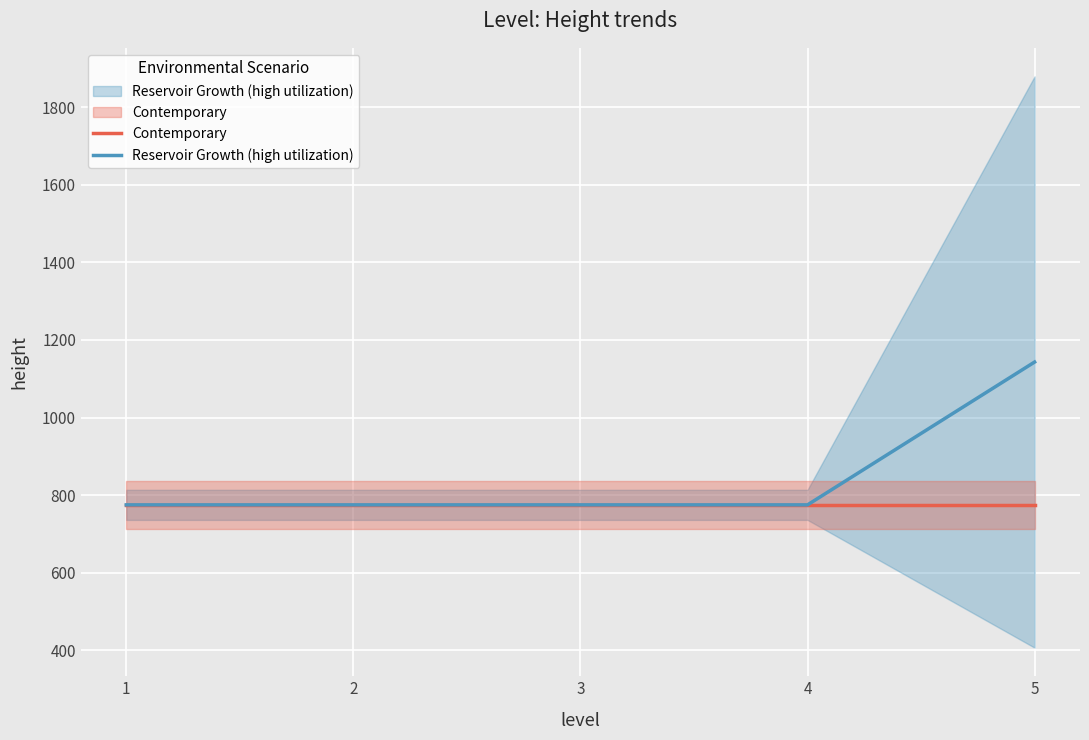

What is the difference between the maximum and second lowest values in the Reservoir Growth (high utilization) series?

368.1